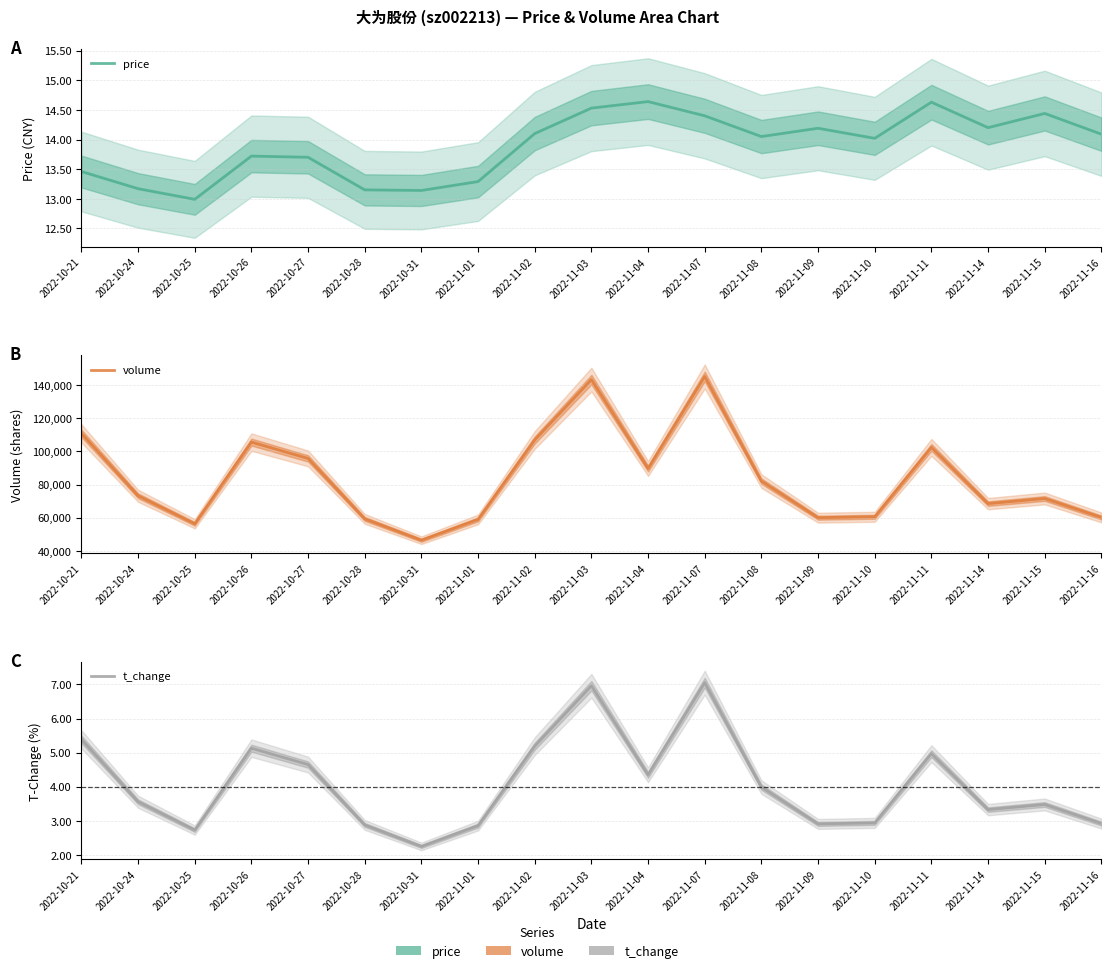

True or false: t_change has a value of 4.9 at 2022-11-15.

False